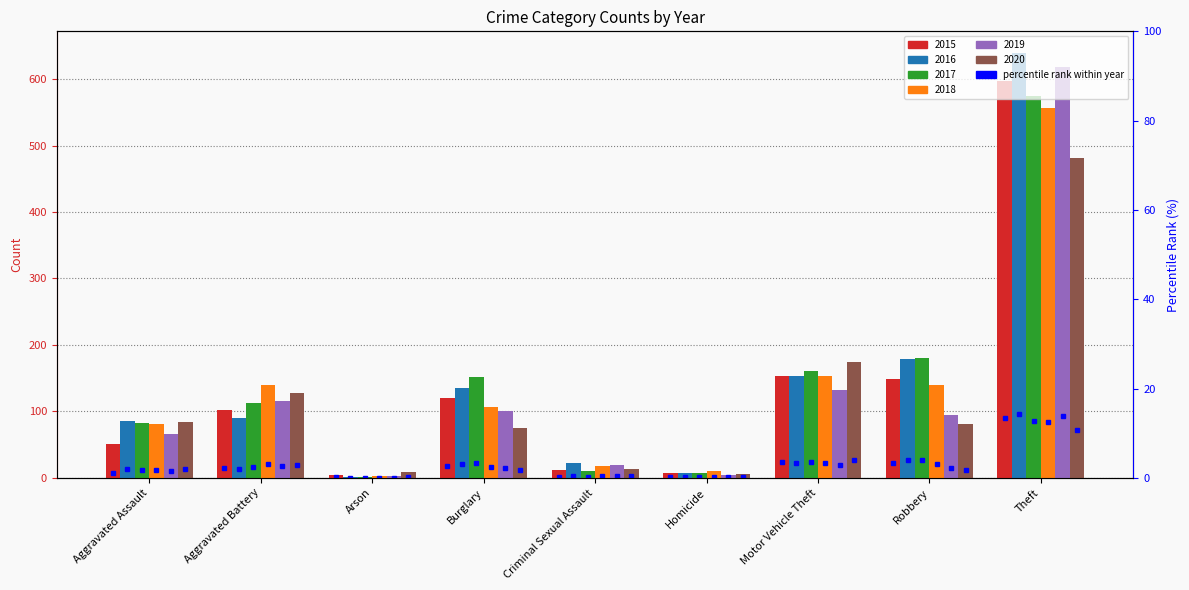

Which series has the largest total across all categories?

2016